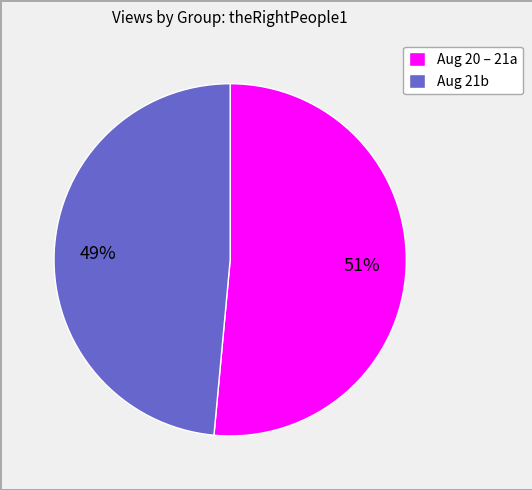

To the nearest percent, what is the average slice percentage?

50%